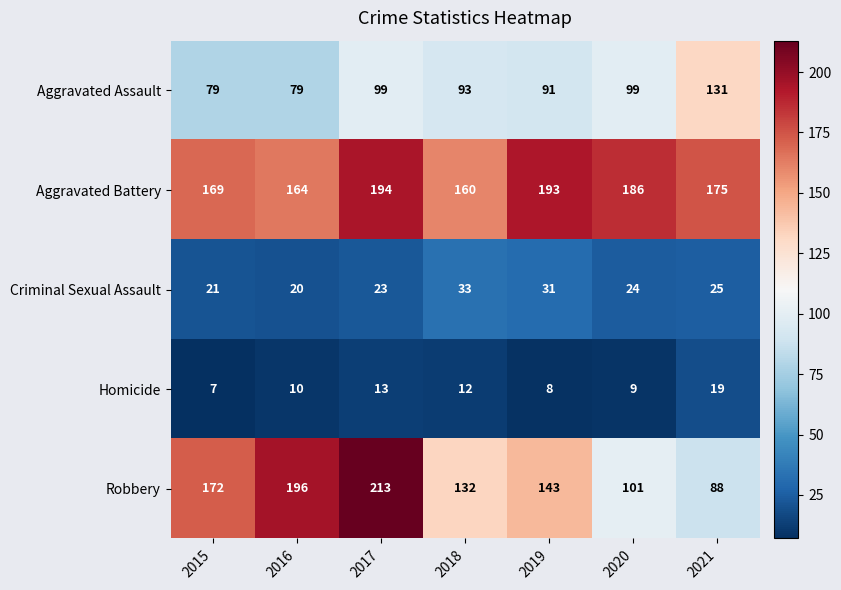

At how many categories does at least one series exceed 45?

7